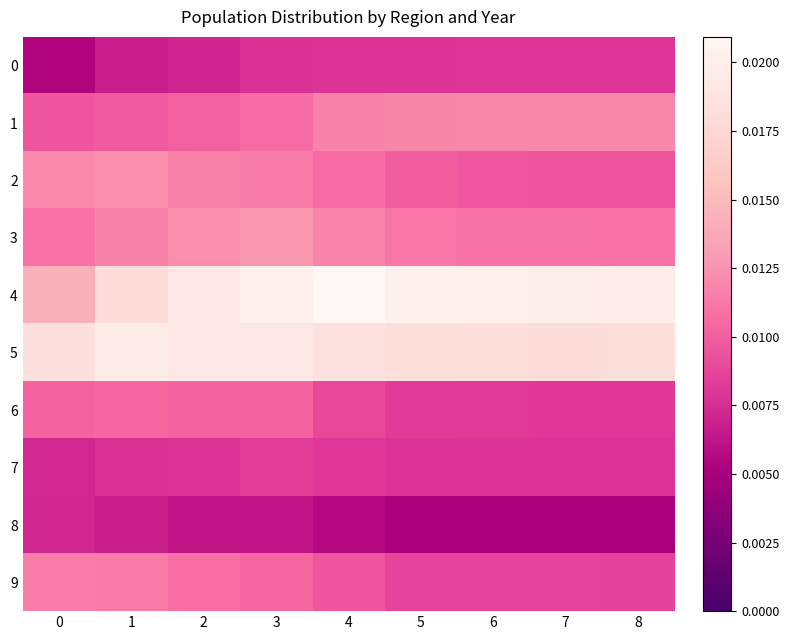

What is the total value across all series at 6?

0.1